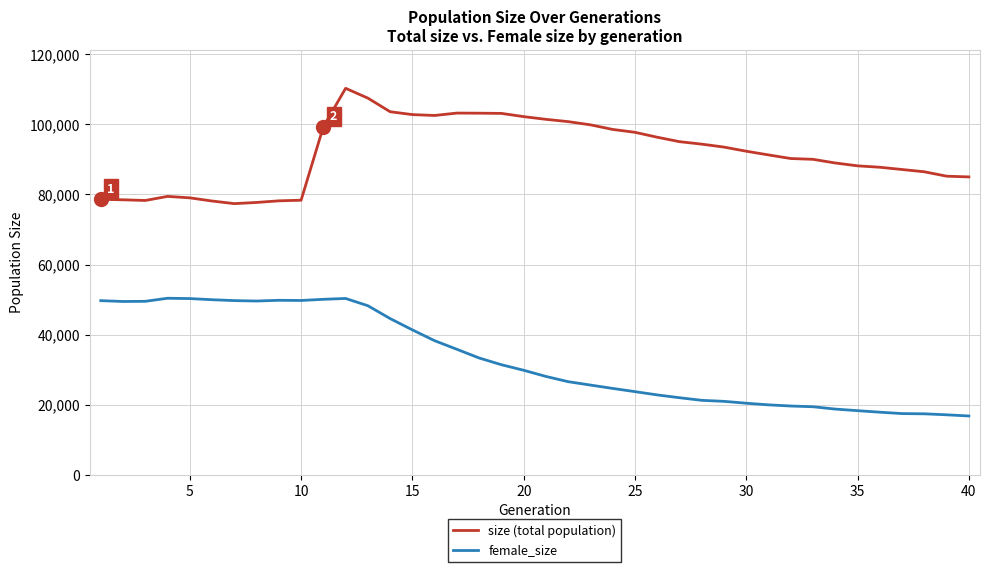

True or false: size (total population) and female_size intersect in this chart.

False